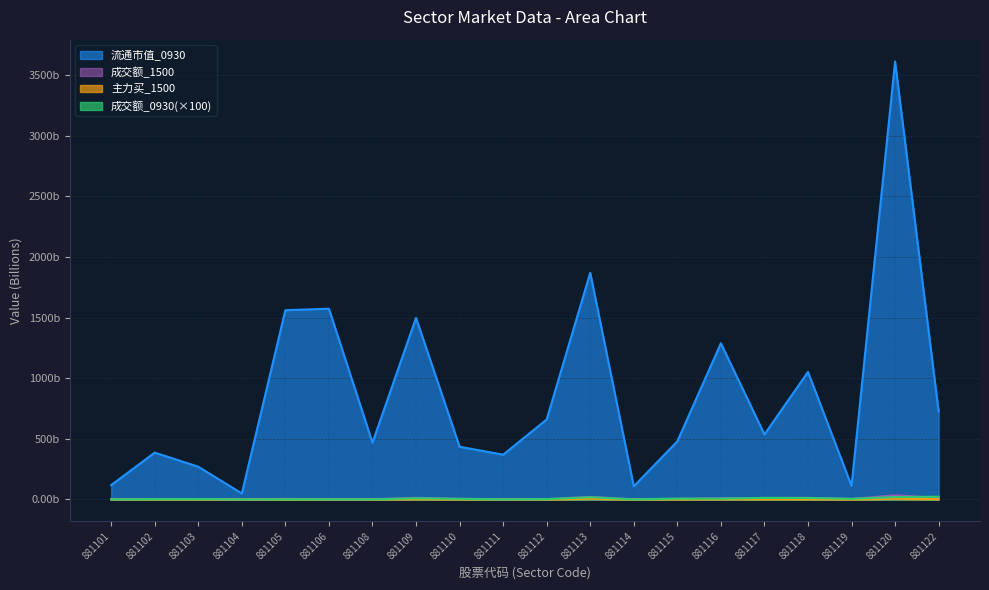

Rank the series at 881106 from lowest to highest value.

主力买_1500, 成交额_0930, 成交额_1500, 流通市值_0930